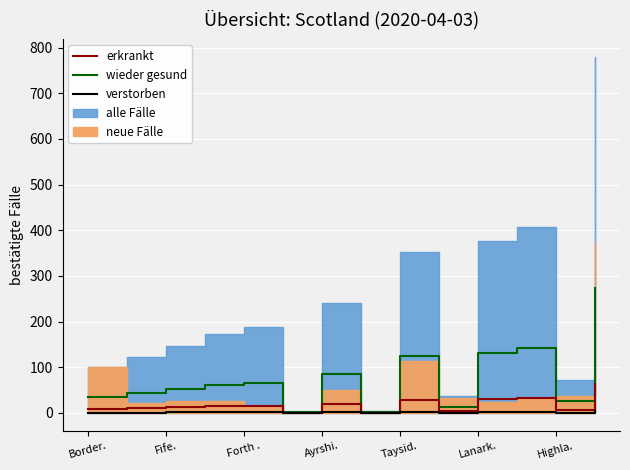

Where is the first local maximum for verstorben?

Forth .